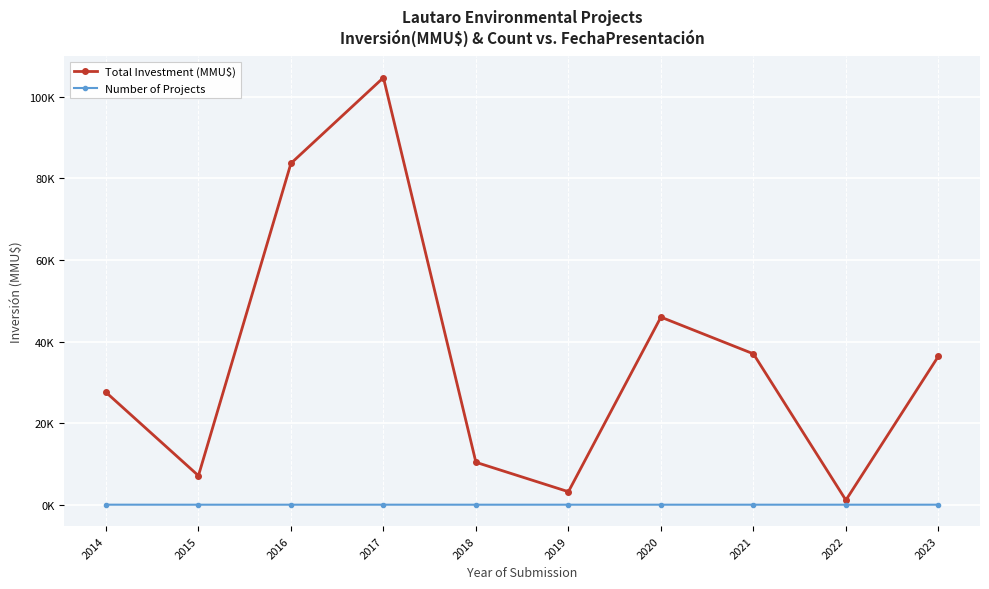

At which label does Number of Projects reach its minimum?

2015